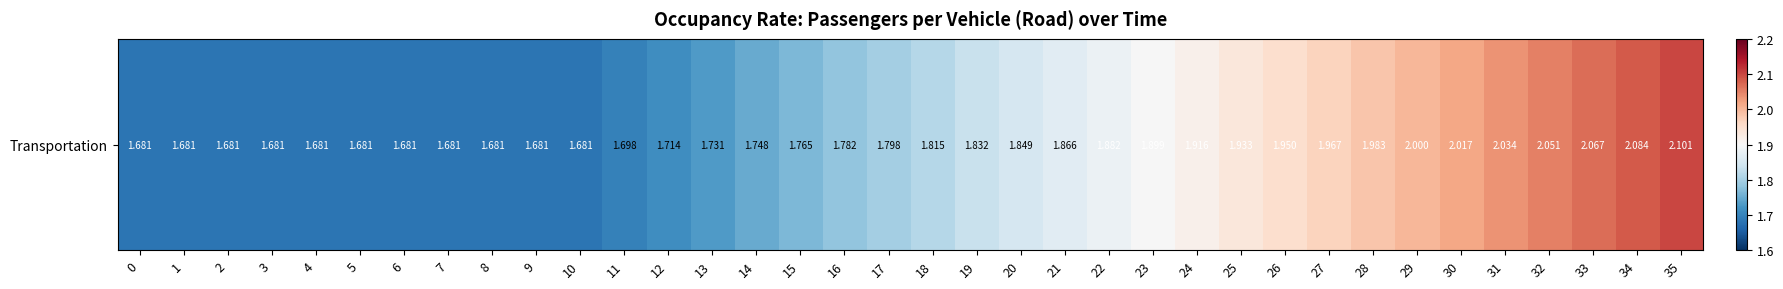

List the labels in order of value, largest first.

35, 34, 33, 32, 31, 30, 29, 28, 27, 26, 25, 24, 23, 22, 21, 20, 19, 18, 17, 16, 15, 14, 13, 12, 11, 0, 1, 2, 3, 4, 5, 6, 7, 8, 9, 10